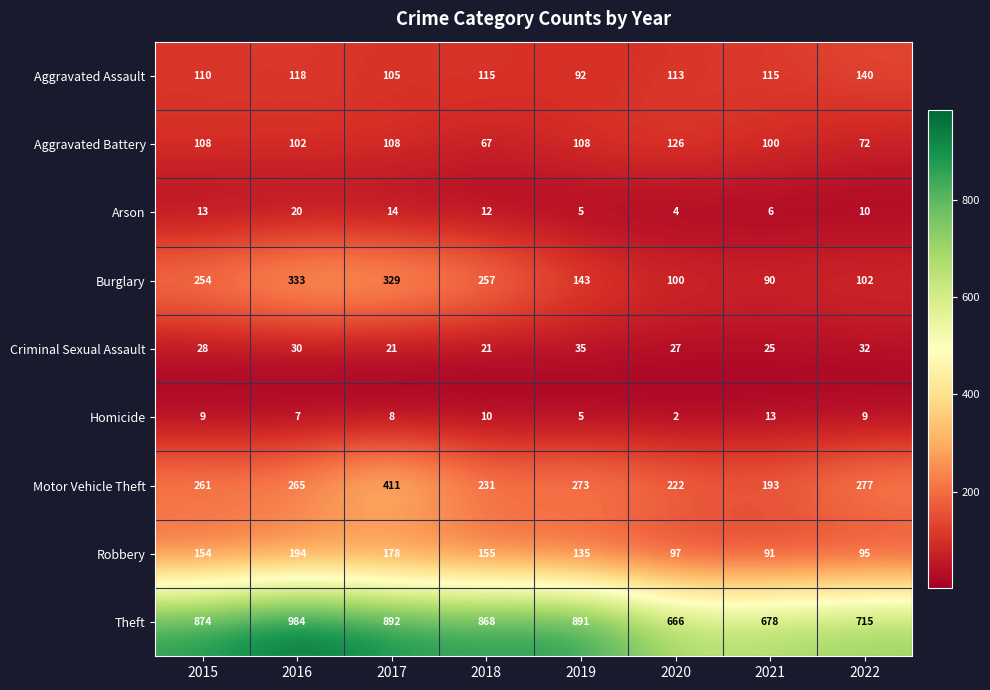

What is the greatest value displayed?

984